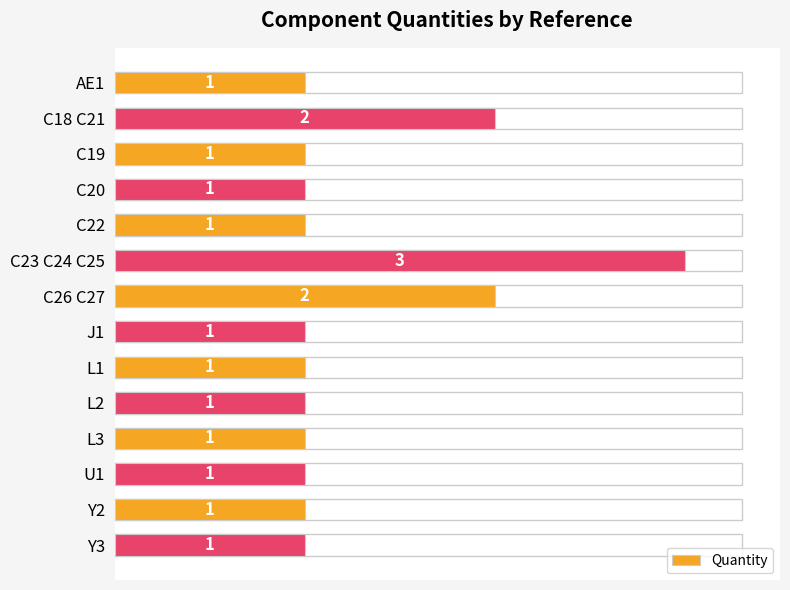

Reading right to left, what are all the values shown in this chart?

1	1	1	1	1	1	1	2	3	1	1	1	2	1